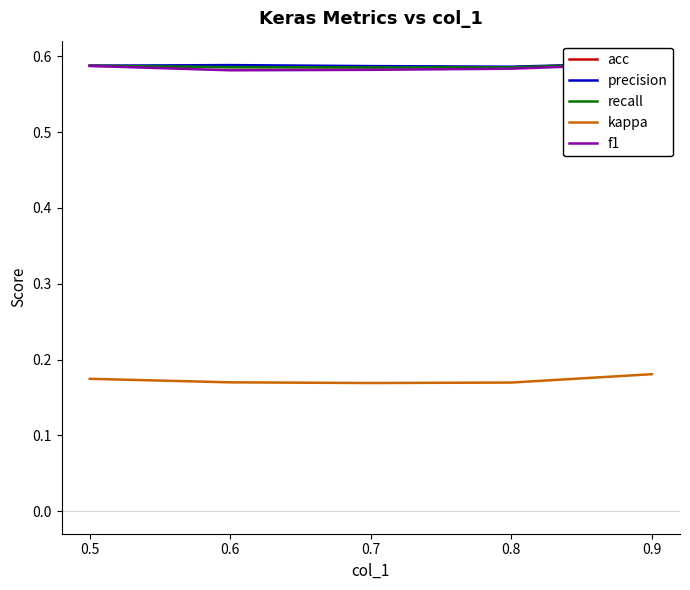

Where is acc nearest to the value 0?

0.7